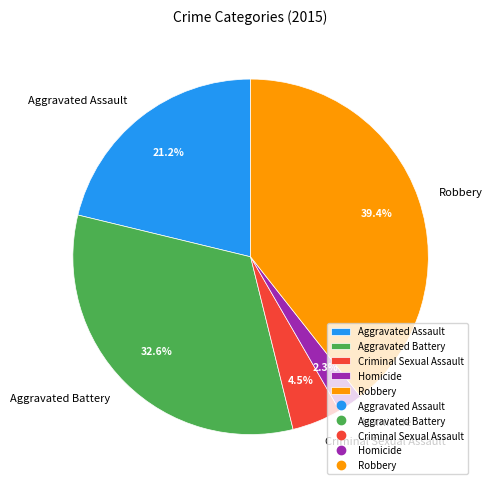

Do Aggravated Battery and Homicide together represent more than half of the pie?

No